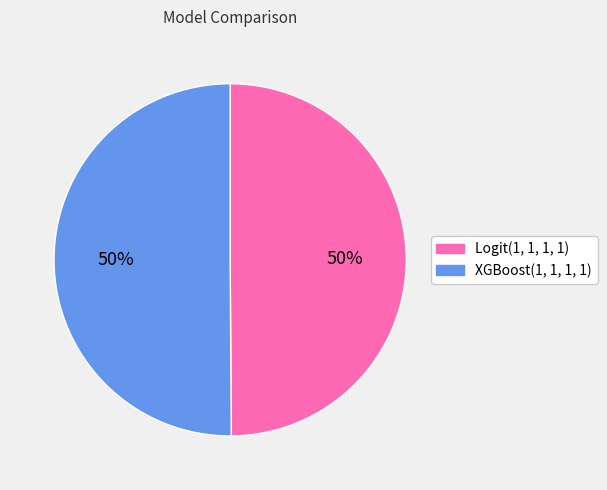

Count the number of slices in the pie.

2